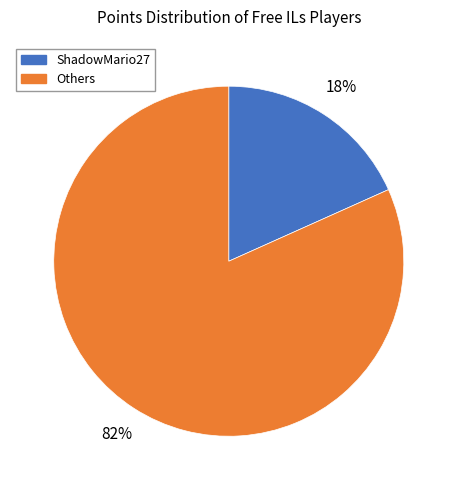

Rank the categories by value from highest to lowest.

Others, ShadowMario27